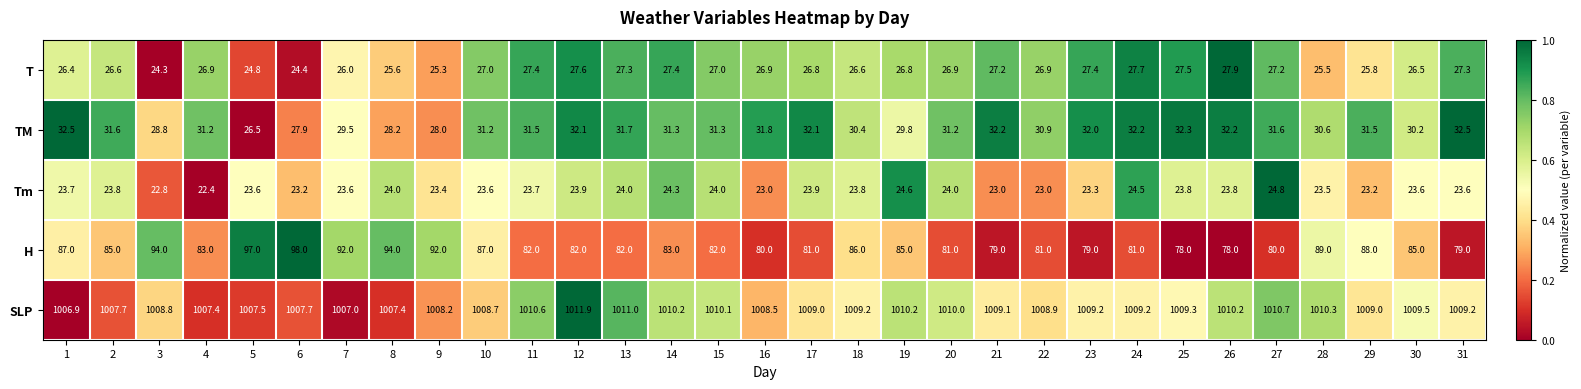

Which series has the largest total across all categories?

SLP